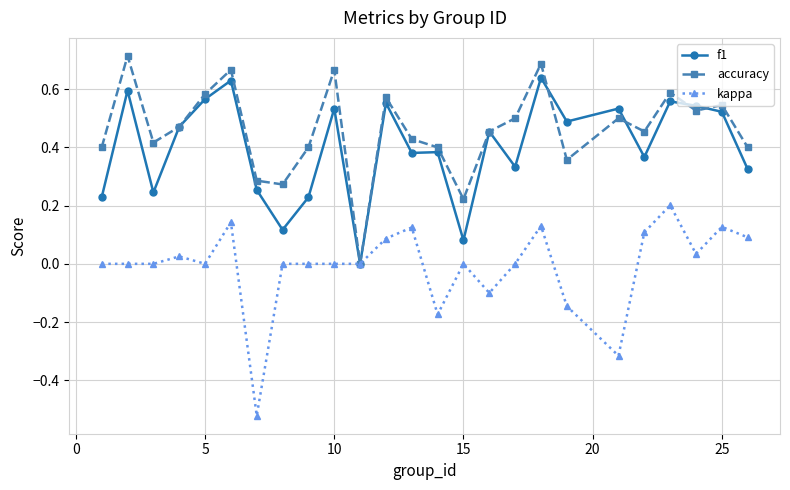

Rank the series by their maximum value, from lowest to highest.

kappa, f1, accuracy